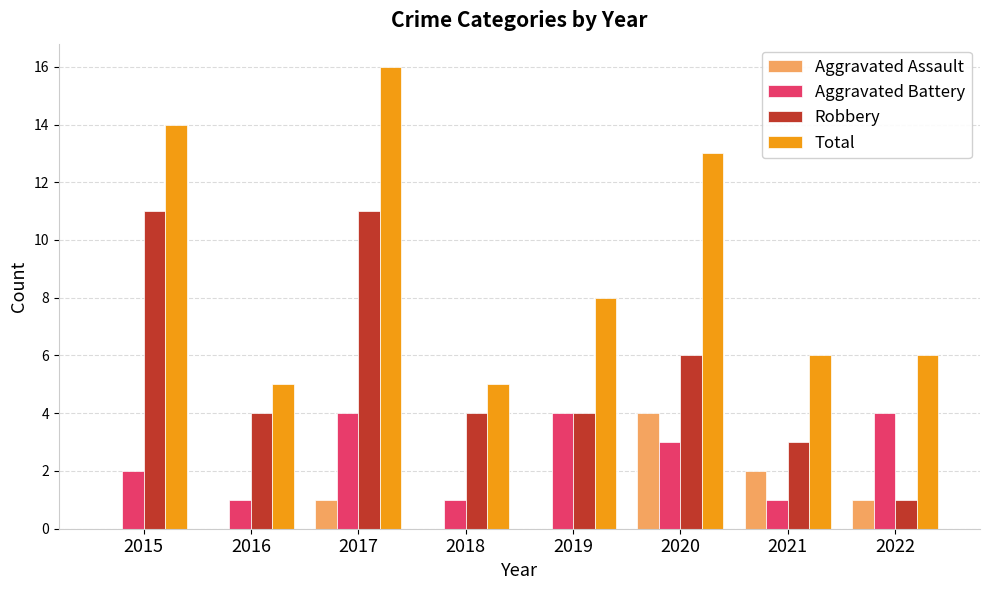

Which category has the highest value across all series?

2017